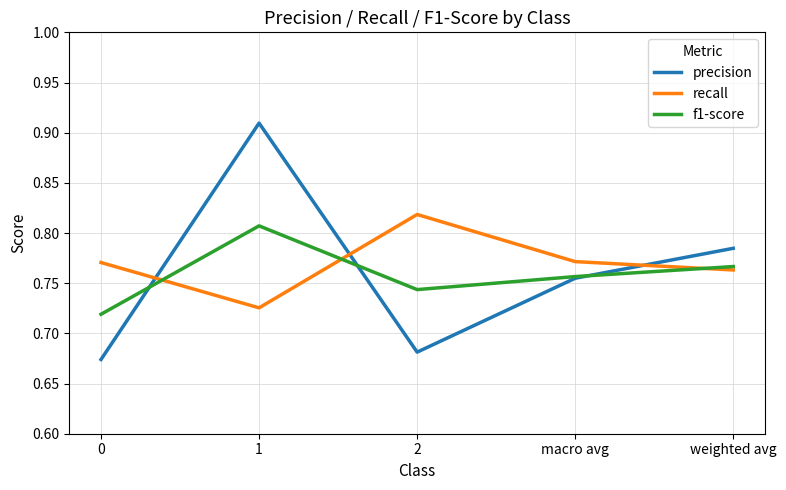

True or false: precision has more than 1 interior local peaks.

False